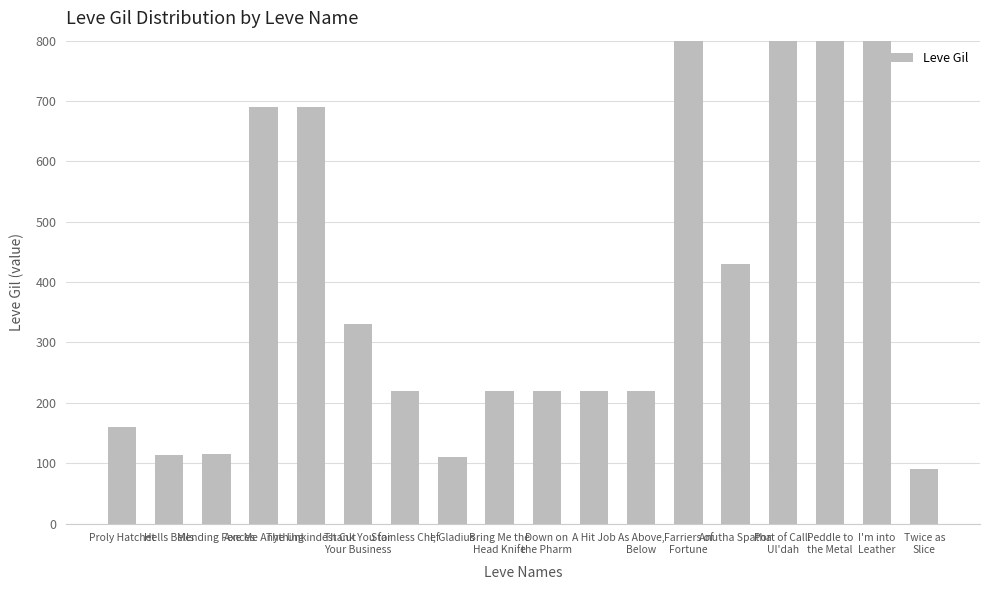

What is the difference between the maximum and minimum values?

900